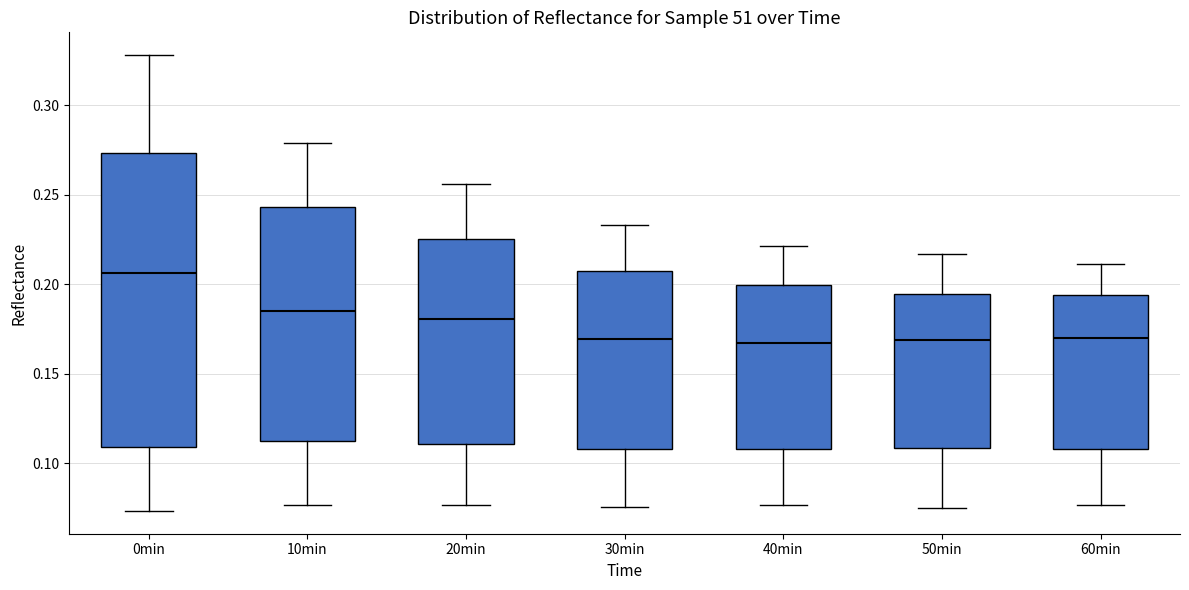

Reading left to right, transcribe this box plot: for each box, give where its median line is, the range the box spans, and where its two whiskers end, as read against the y-axis. The values are not printed on the chart, so give them approximately, as read against the axis.

0min: median 0.205, box 0.110 to 0.275, whiskers 0.075 to 0.330
10min: median 0.185, box 0.110 to 0.245, whiskers 0.075 to 0.280
20min: median 0.180, box 0.110 to 0.225, whiskers 0.075 to 0.255
30min: median 0.170, box 0.110 to 0.205, whiskers 0.075 to 0.235
40min: median 0.165, box 0.110 to 0.200, whiskers 0.075 to 0.220
50min: median 0.170, box 0.110 to 0.195, whiskers 0.075 to 0.215
60min: median 0.170, box 0.110 to 0.195, whiskers 0.075 to 0.210